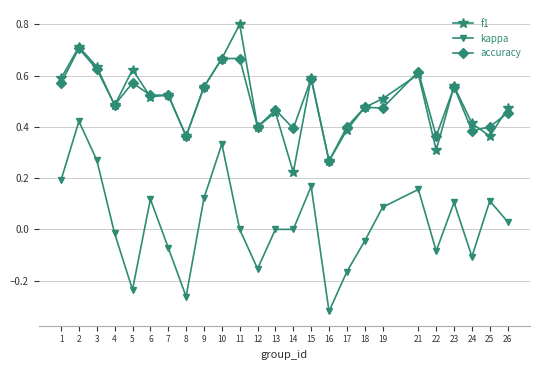

At which category does f1 reach its first local peak?

2